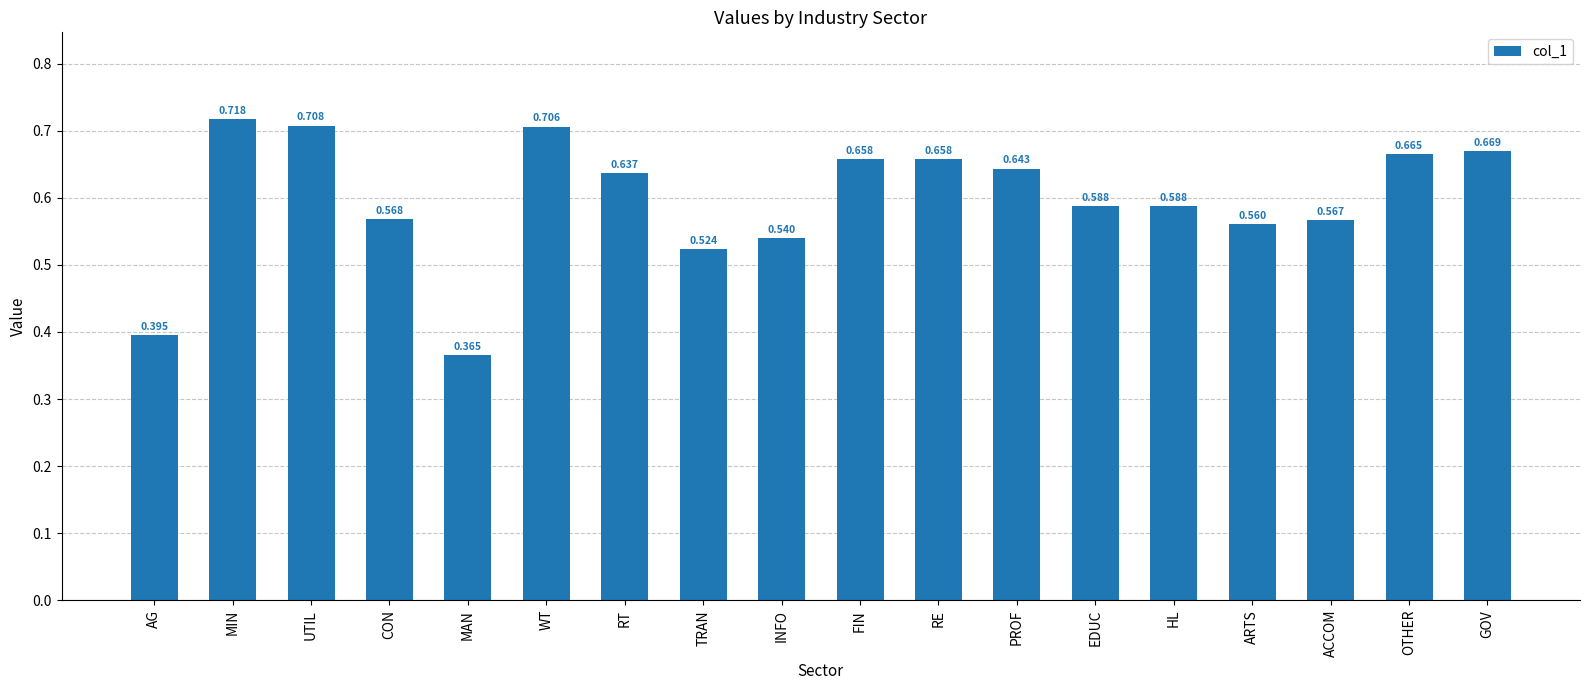

What is the label of the 2nd bar from the right?

OTHER